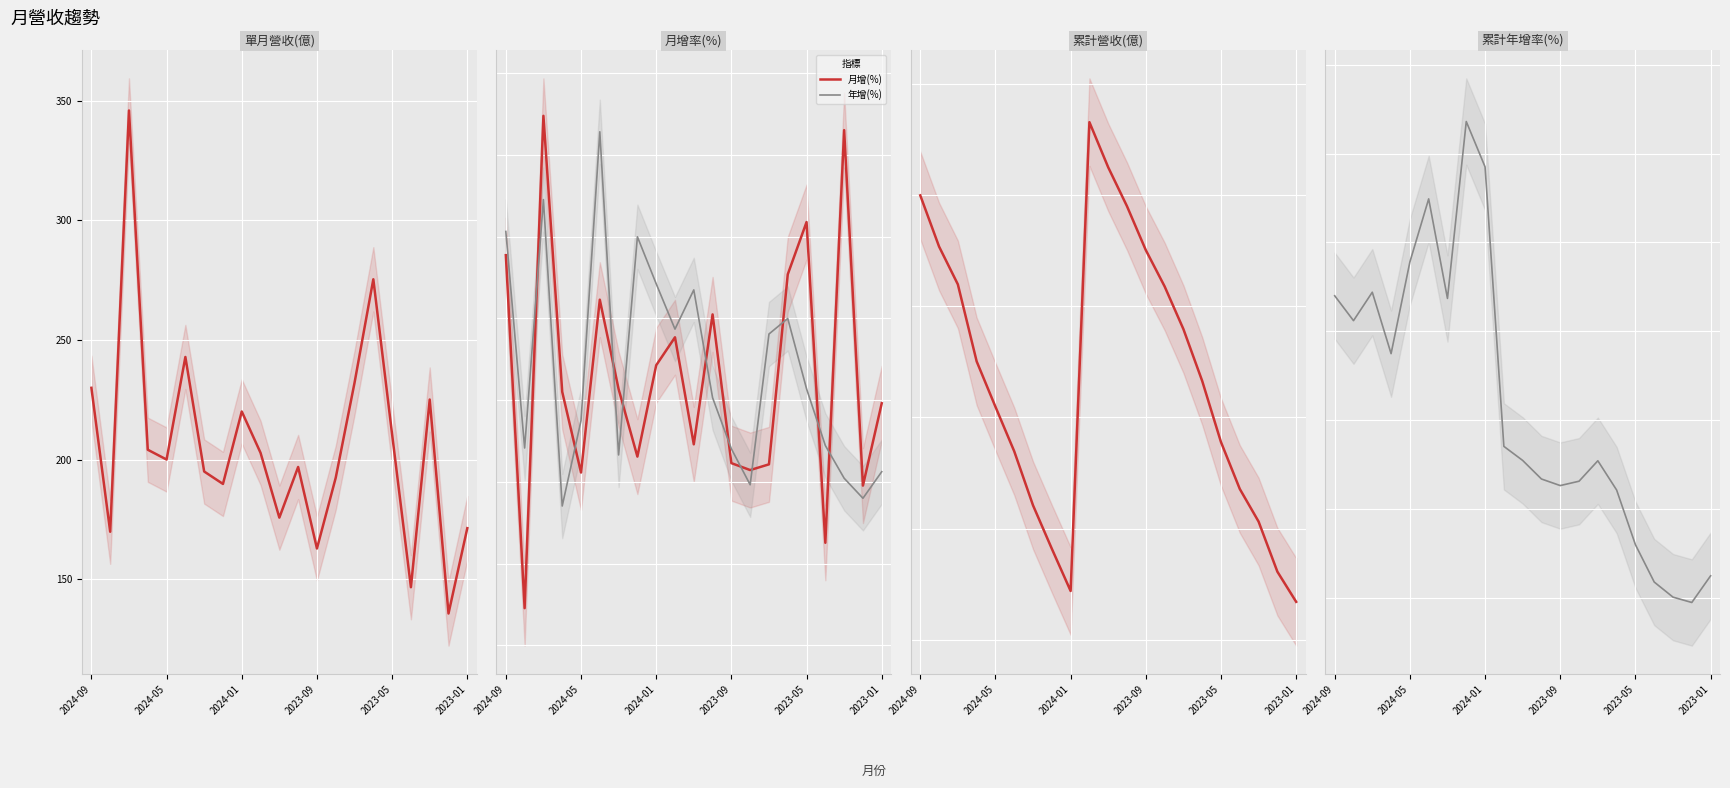

What is the maximum value for 累計營收(億)?

2327.0